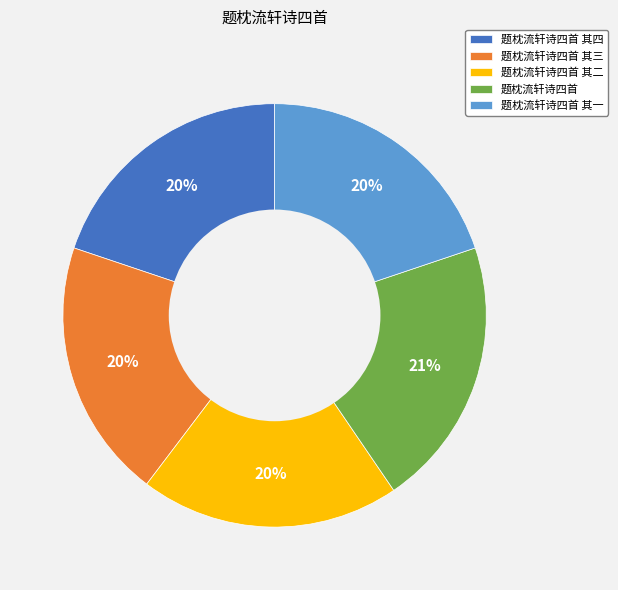

Is there any slice that represents more than half of the pie?

No